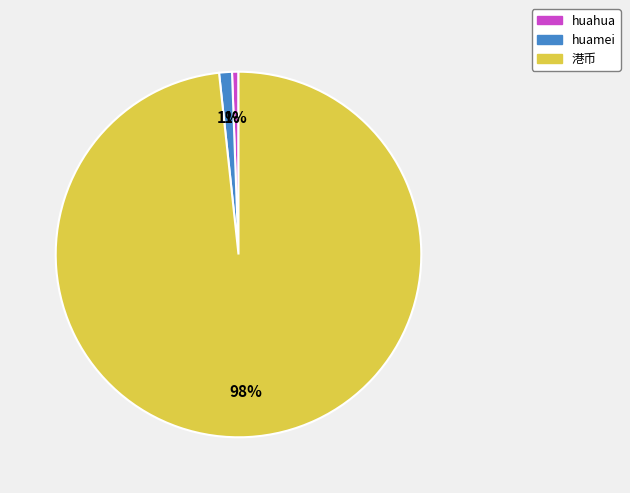

How many segments does this pie chart have?

3